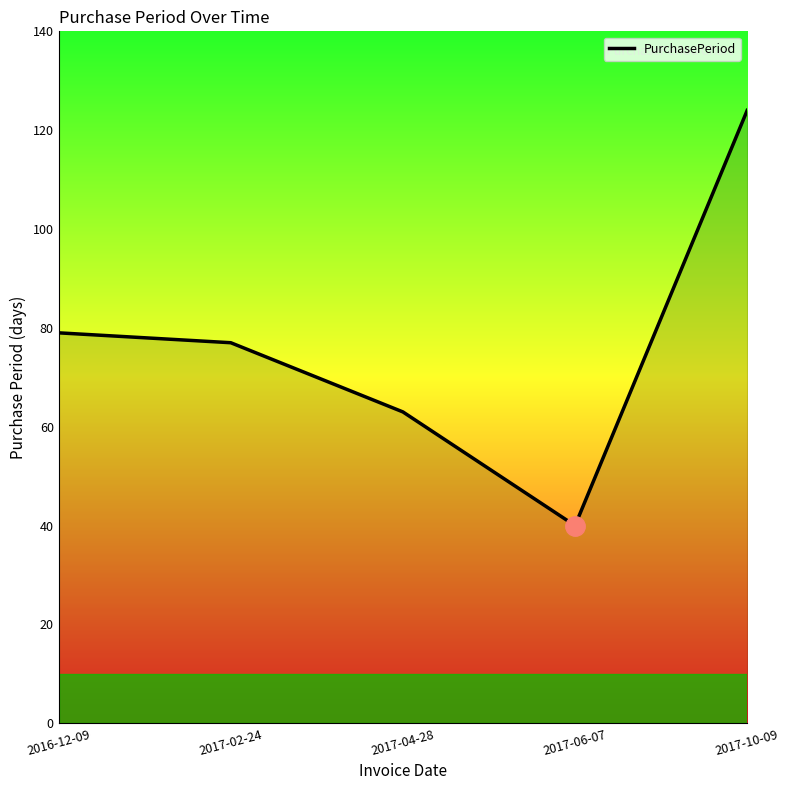

True or false: there are more than 1 points higher than both neighbors.

False